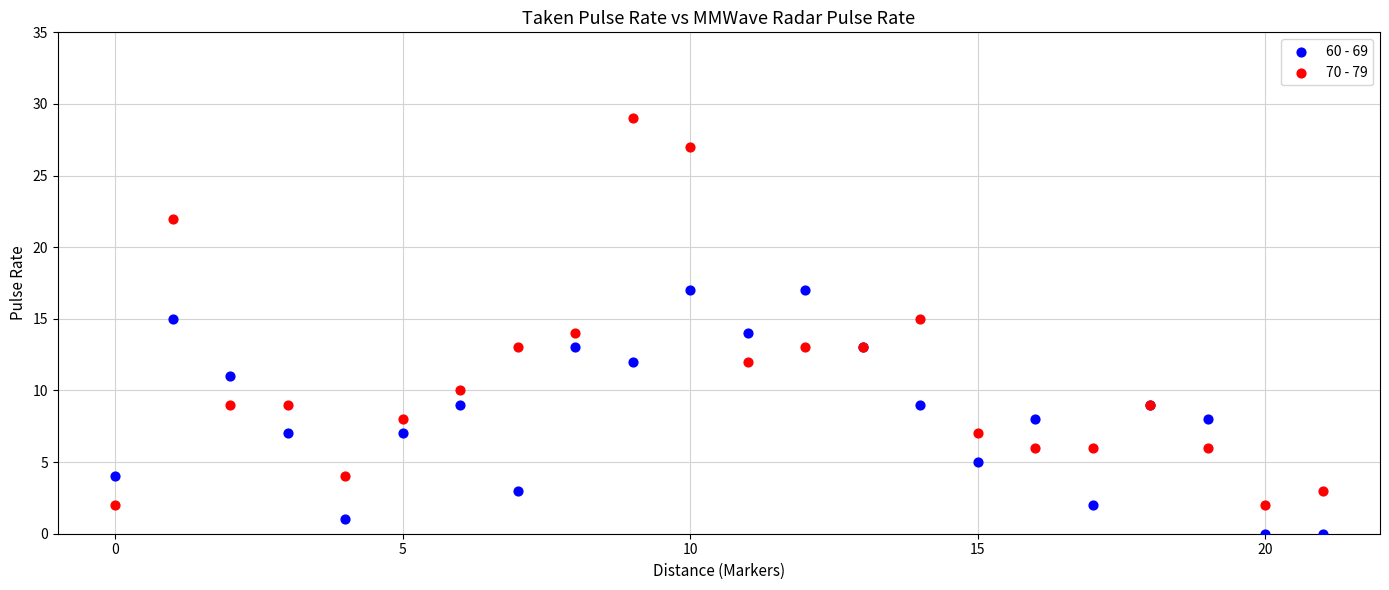

Which series contains the highest Y value?

70 - 79